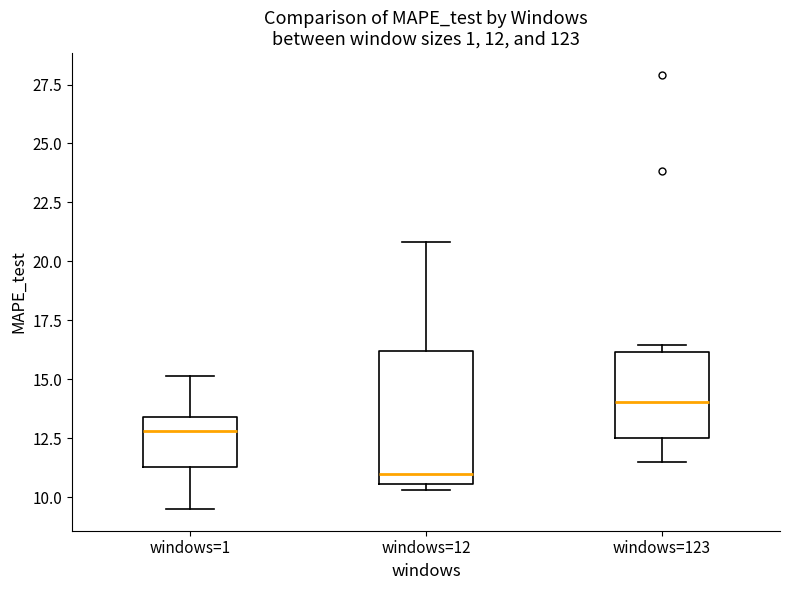

Which box has the lowest median line?

windows=12